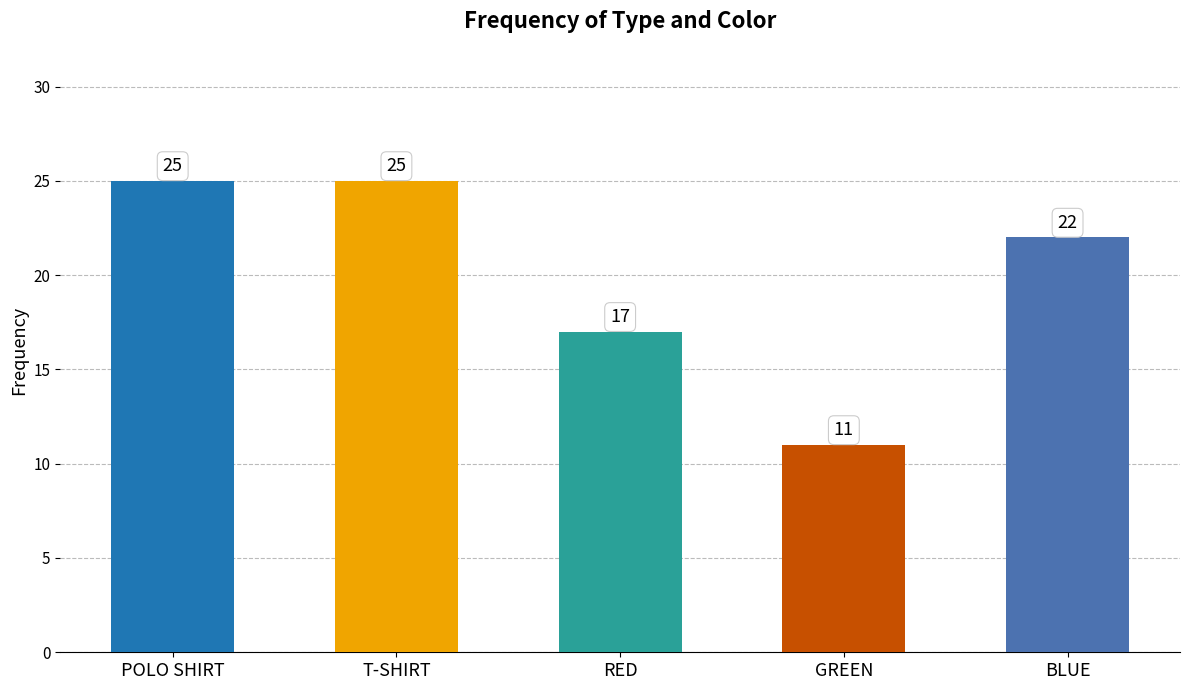

What is the sum of all values?

100